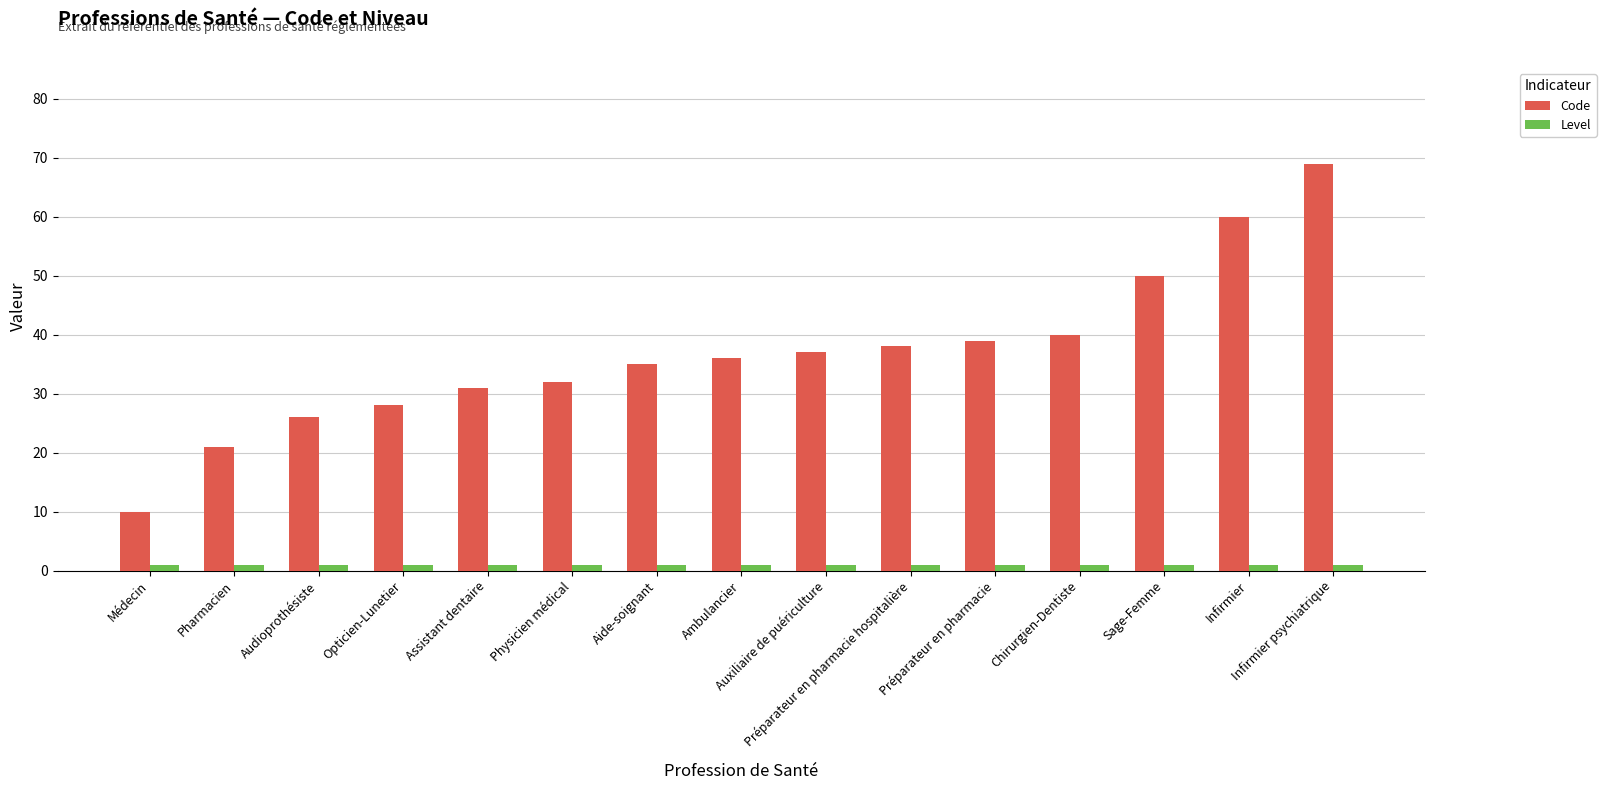

How many bars are there in each group?

2